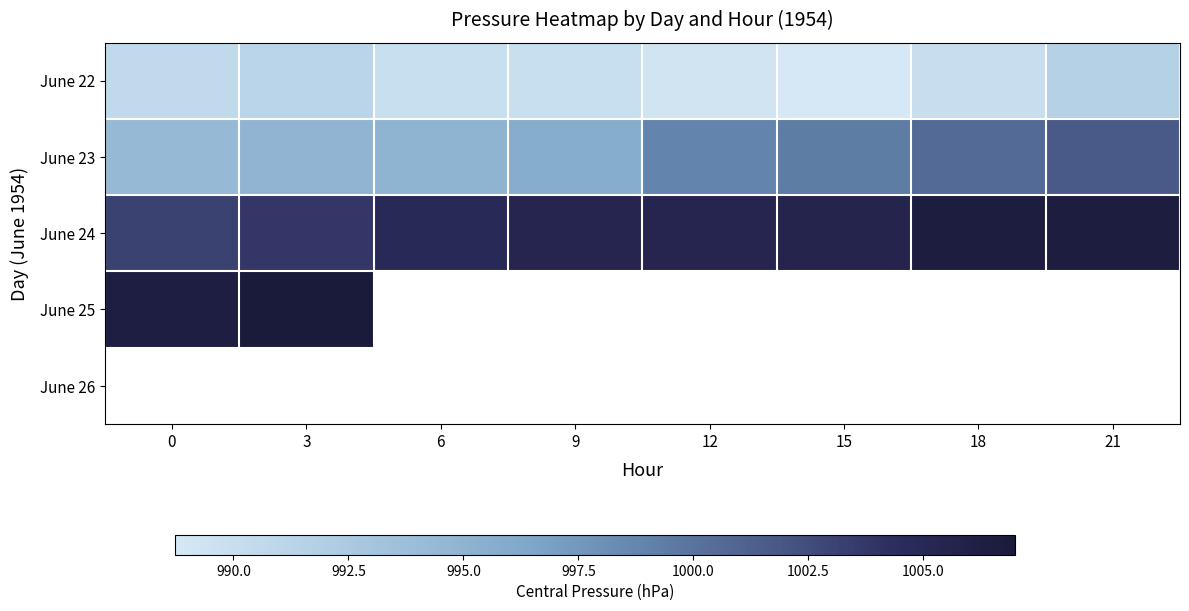

Which series changed the most between 0 and 18?

June 23